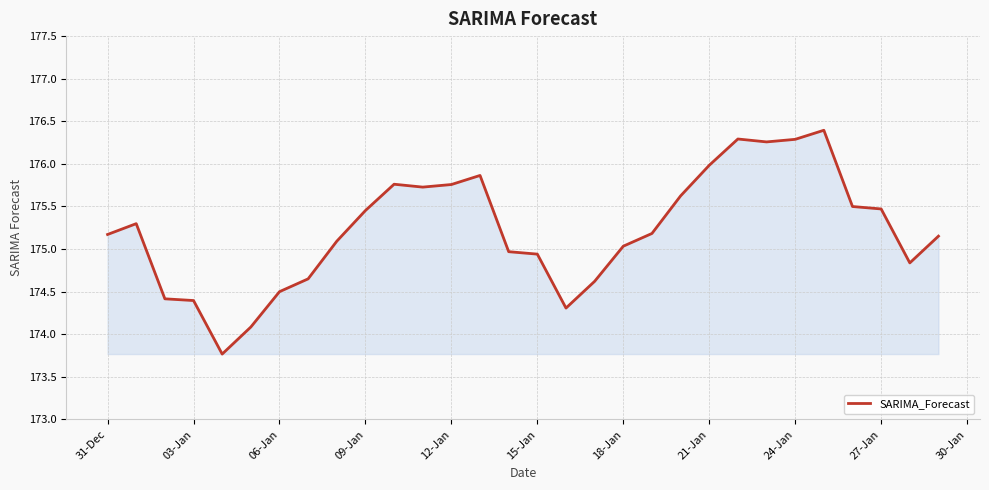

What is the maximum value shown in the chart?

176.4